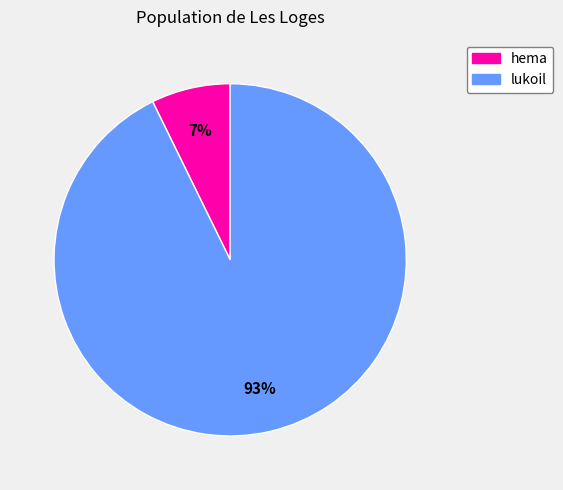

Which has a higher value, hema or lukoil?

lukoil